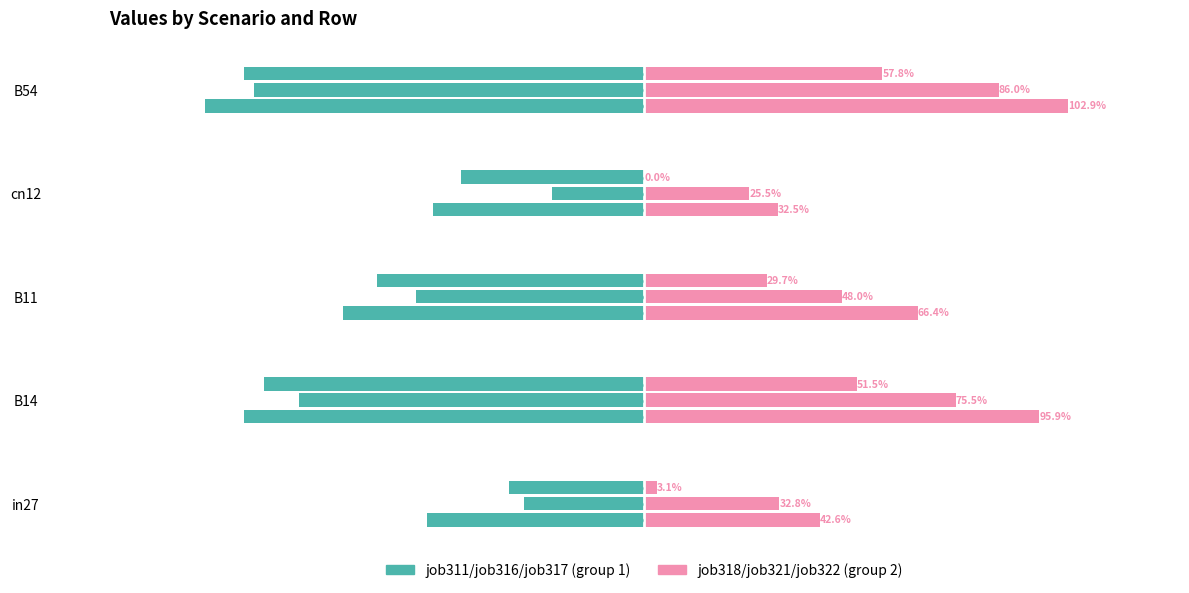

How many categories are shown in the chart?

5